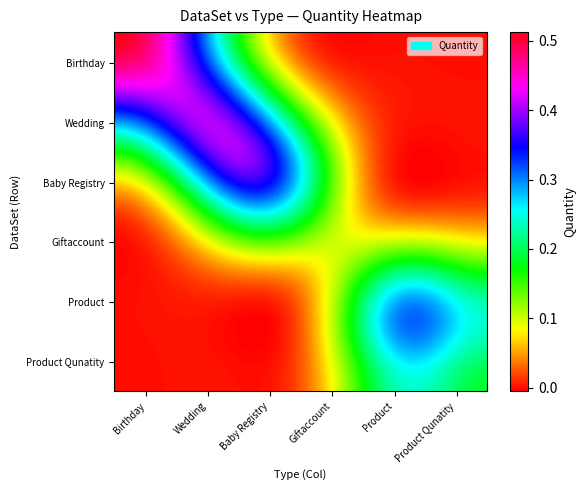

What is the sum of all Wedding values?

1